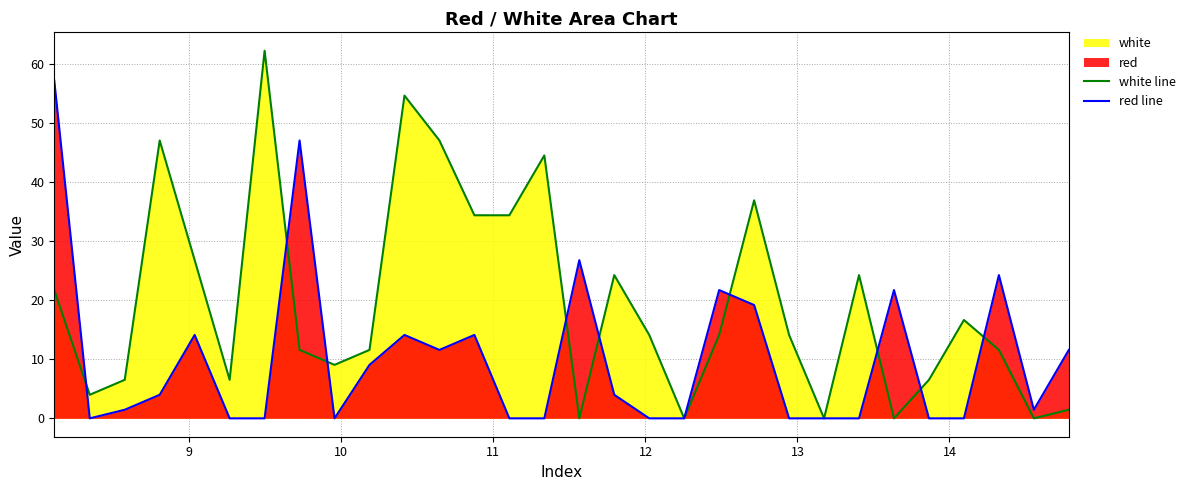

What is the greatest value displayed?

62.2